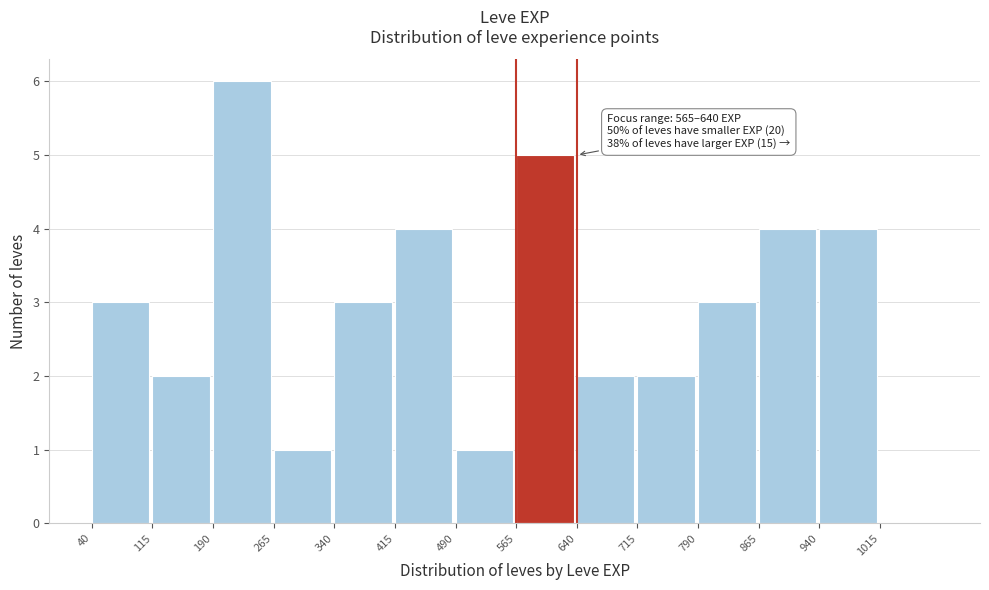

Which range on the x-axis has the tallest bar?

190 to 265